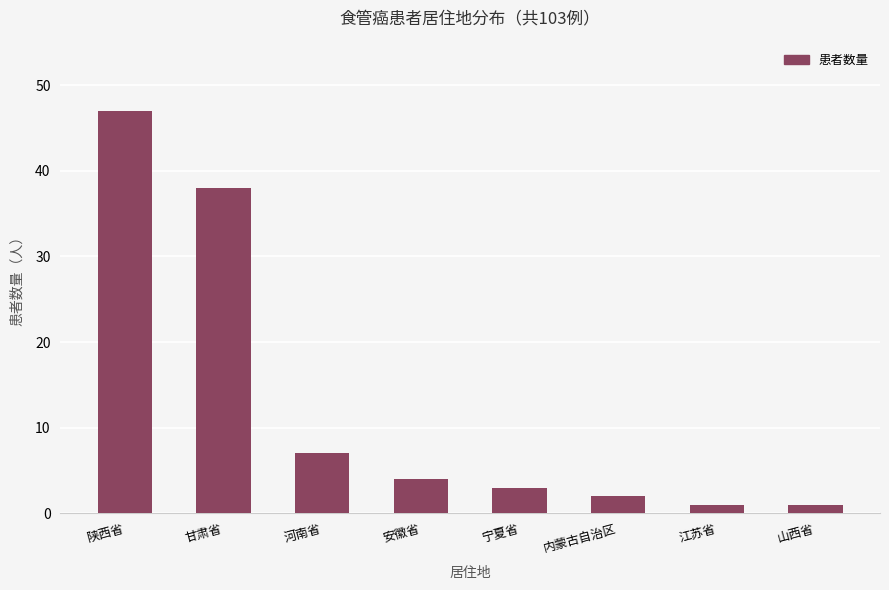

What is the minimum value shown in the chart?

1